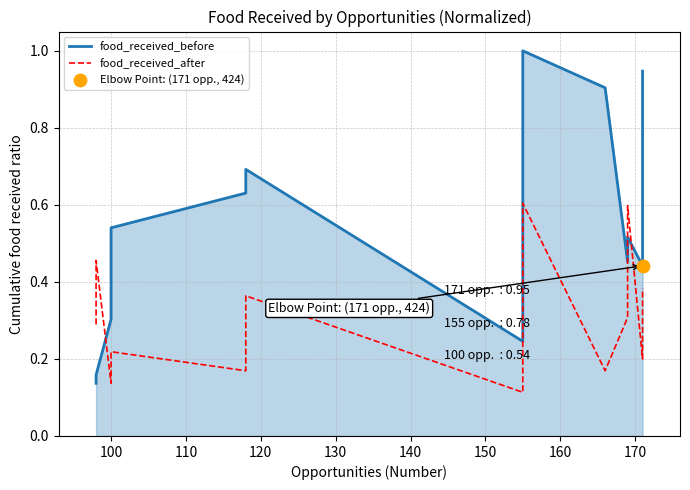

At how many categories does at least one series exceed 0?

14